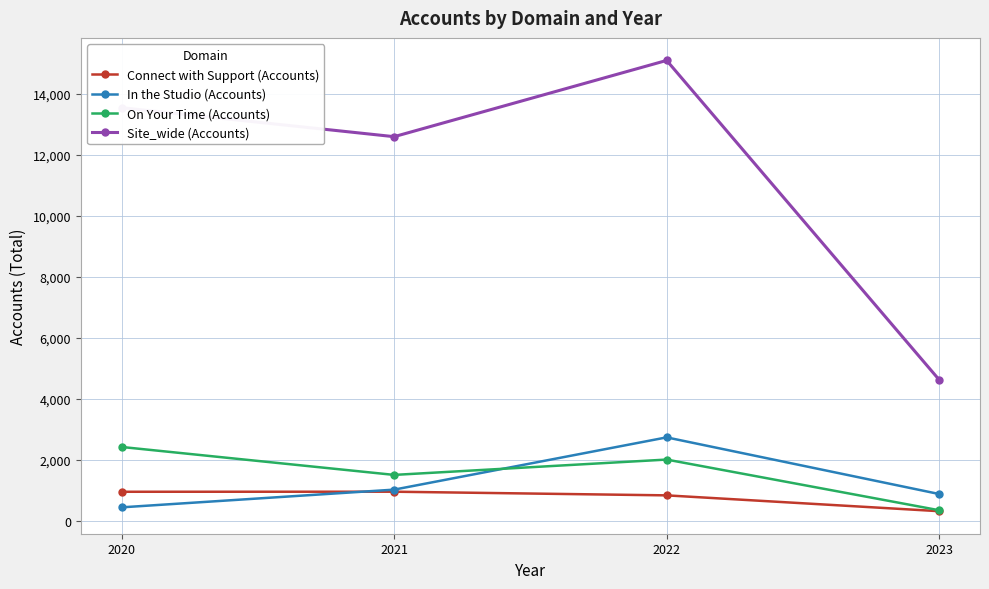

Is it true that In the Studio (Accounts) equals 4394 at 2022?

False